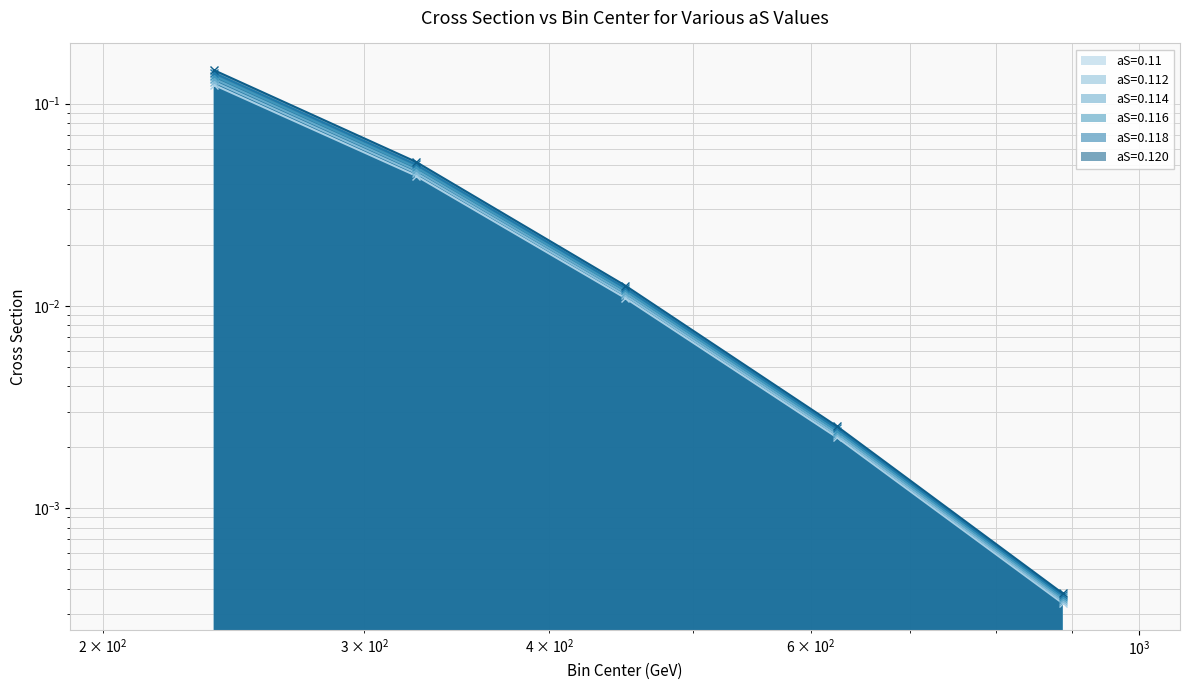

True or false: aS=0.112 has more than 2 interior local peaks.

False